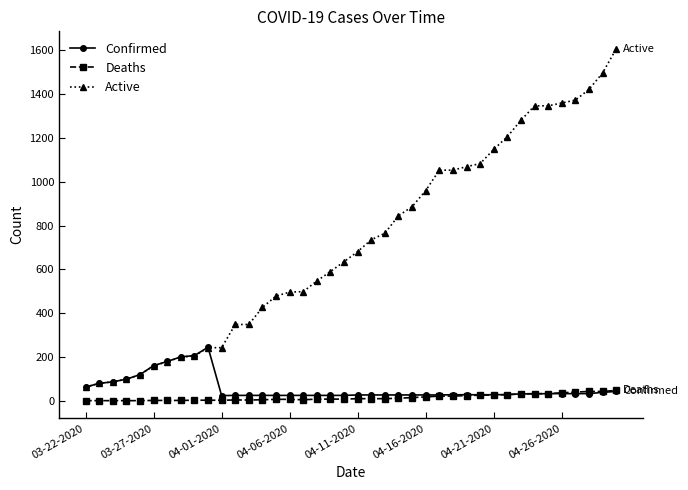

How many lines are shown in the chart?

3